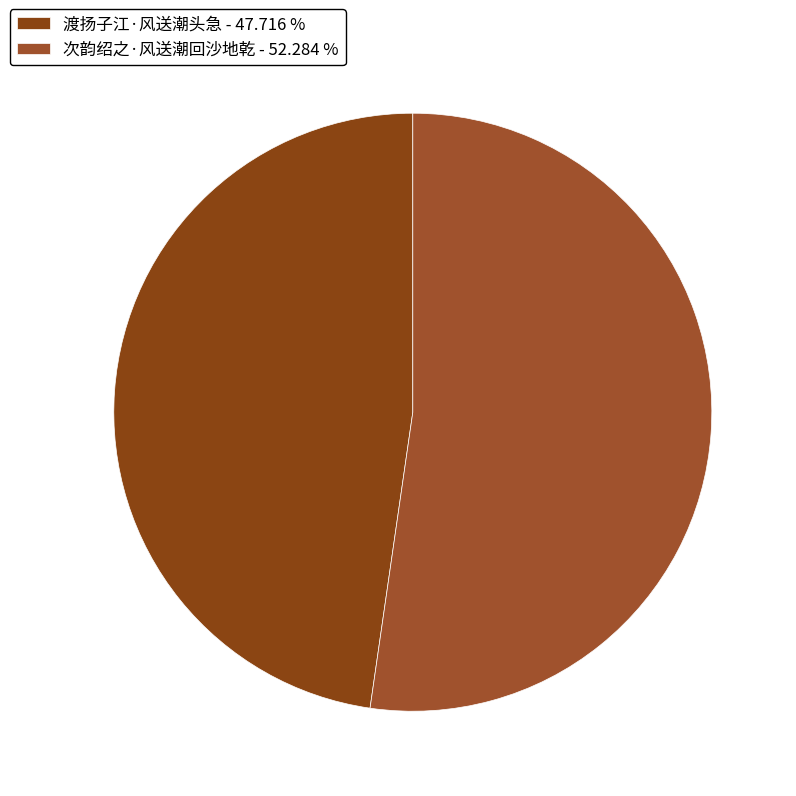

What is the smallest slice in the pie chart?

渡扬子江·风送潮头急